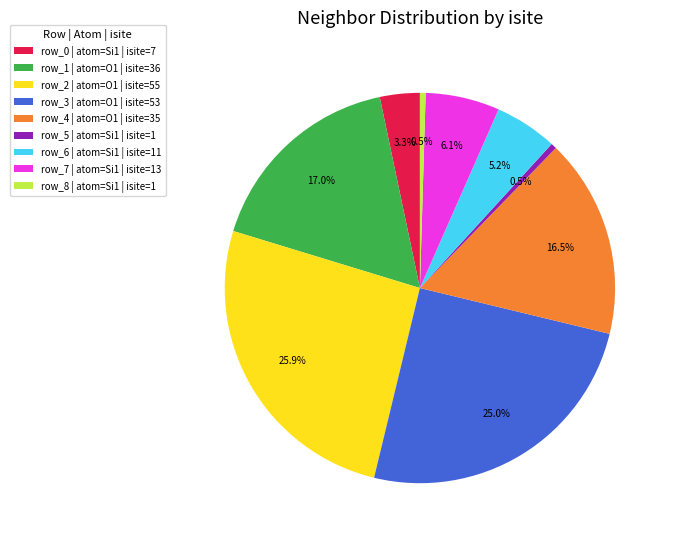

How many slices are in this pie chart?

9